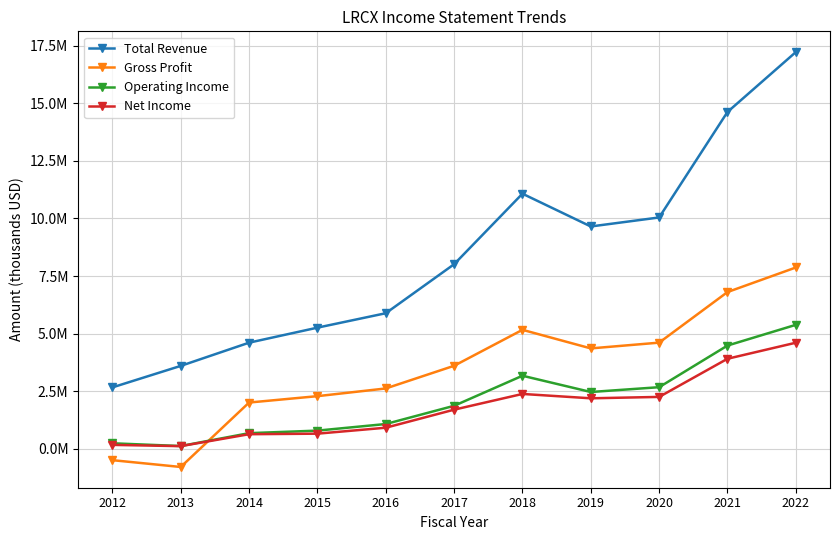

In Operating Income, how many points are higher than both neighbors (excluding endpoints)?

1